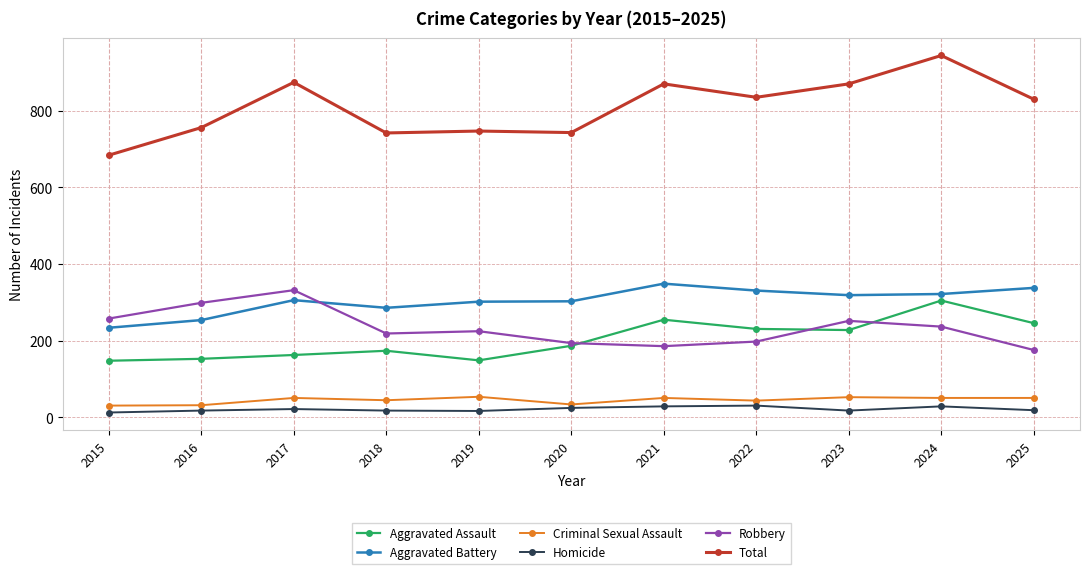

What is the minimum value shown in the chart?

13